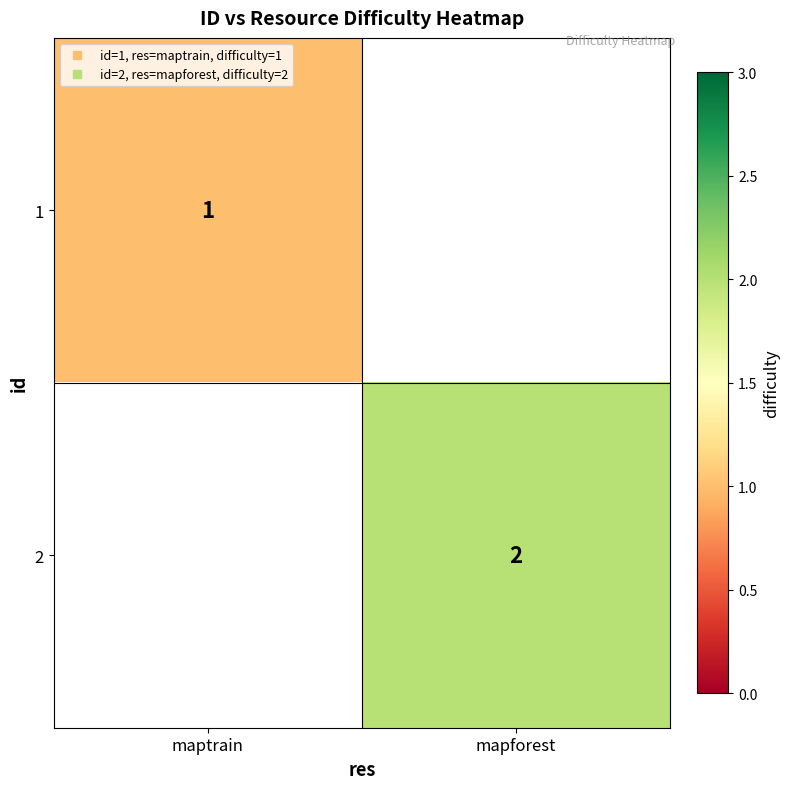

At how many categories does at least one series exceed 1?

1